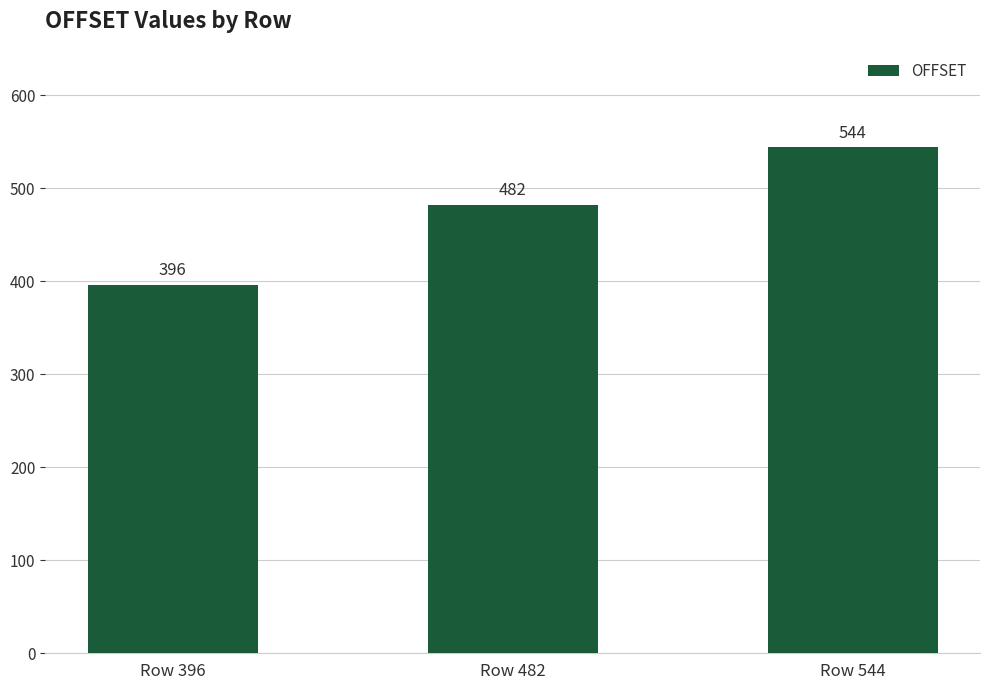

What is the average value?

474